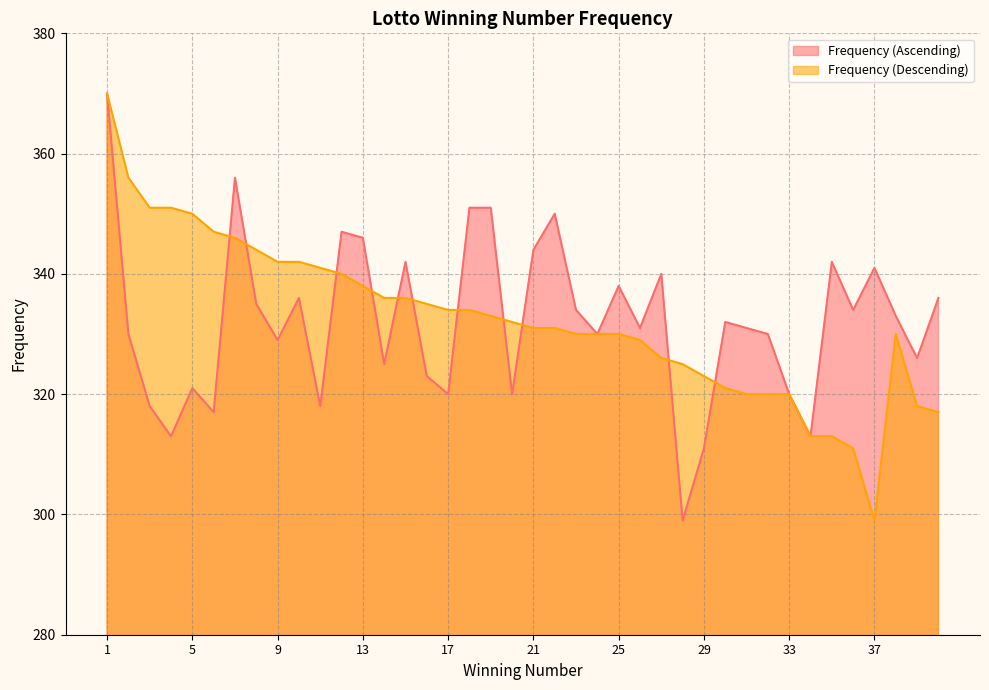

Is it true that Frequency (Descending) equals 330 at 25?

True